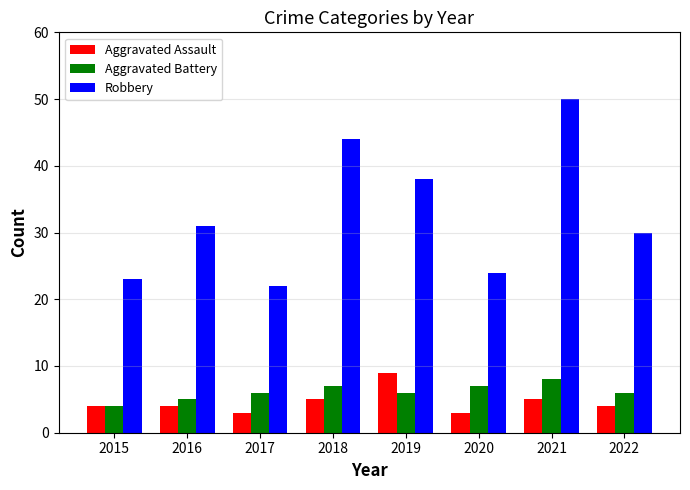

Which category has the highest value across all series?

2021